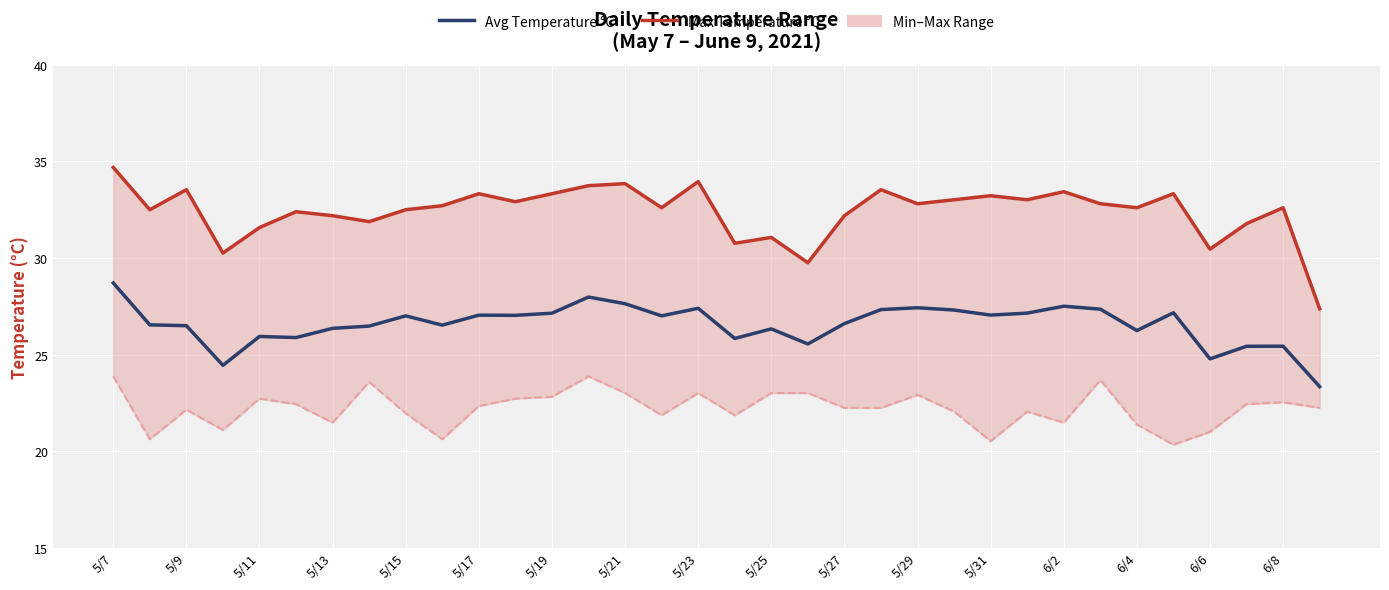

What position from the left is 5/9?

3